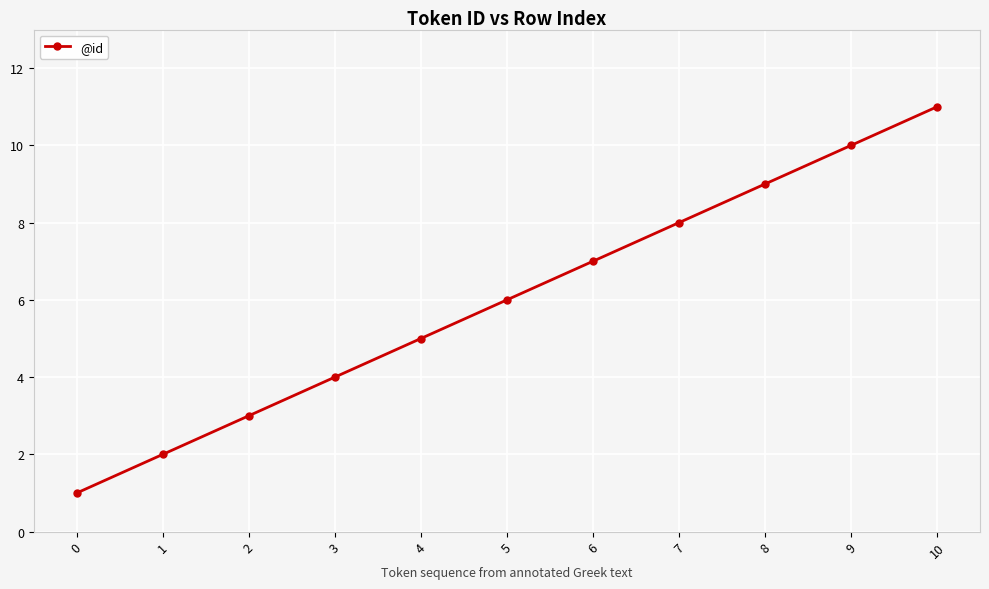

Reading left to right, transcribe all the data shown in this chart.

0=1	1=2	2=3	3=4	4=5	5=6	6=7	7=8	8=9	9=10	10=11